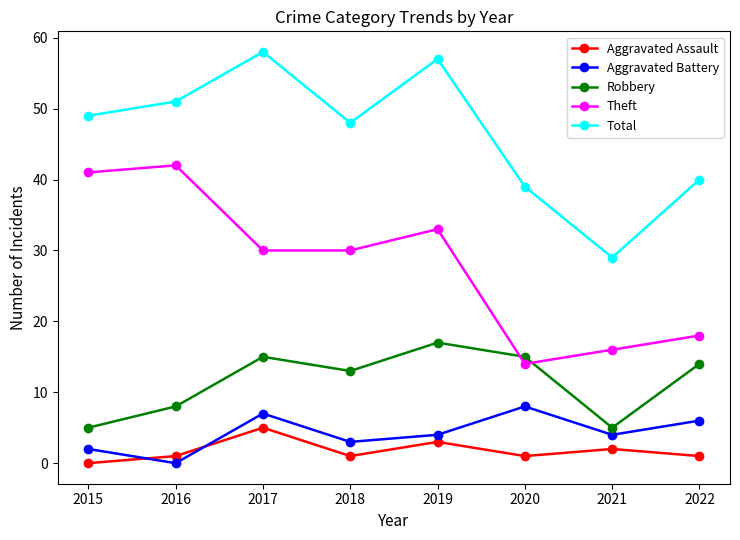

At which label does Theft reach its minimum?

2020